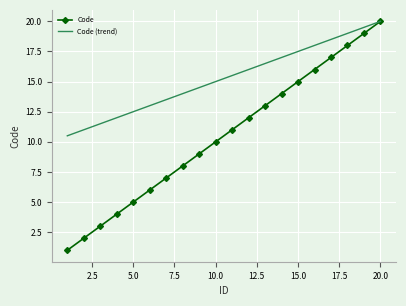

Which series has the widest spread of values?

Code